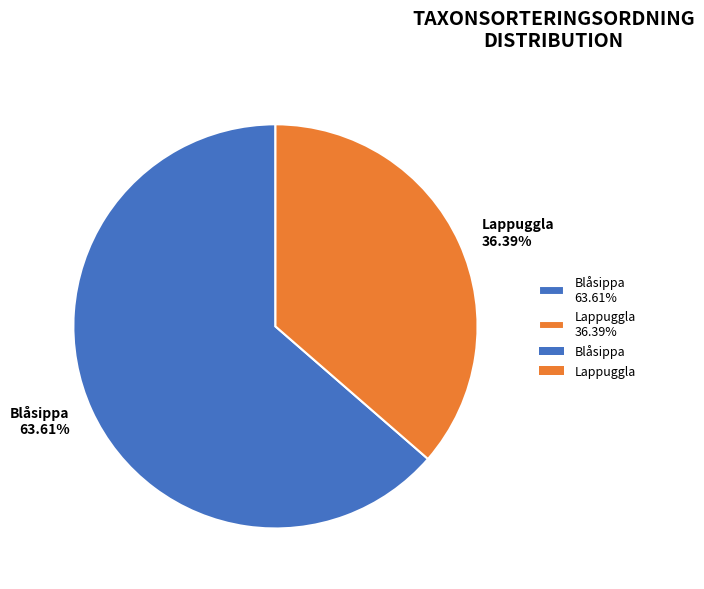

What is the ratio of the value at Blåsippa 63.61% to the value at Lappuggla 36.39%?

1.7